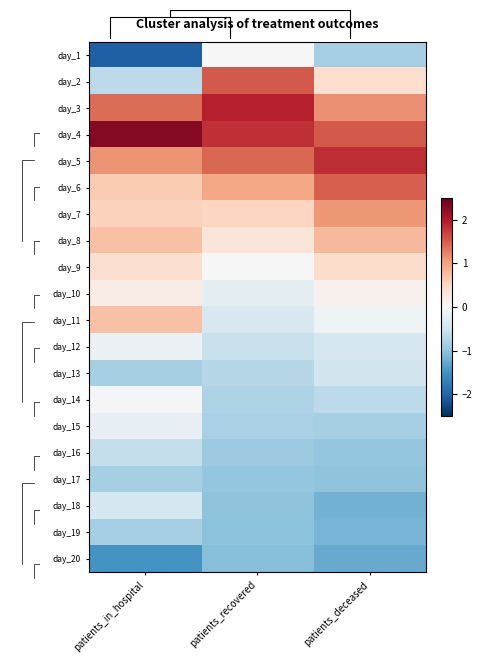

Rank the series by their maximum value, from highest to lowest.

day_4, day_3, day_5, day_2, day_6, day_7, day_8, day_11, day_9, day_10, day_1, day_14, day_12, day_15, day_18, day_13, day_16, day_17, day_19, day_20